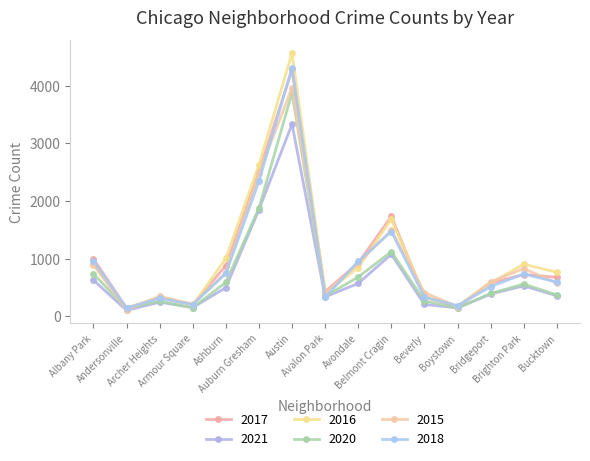

Where is the first local minimum for 2020?

Andersonville